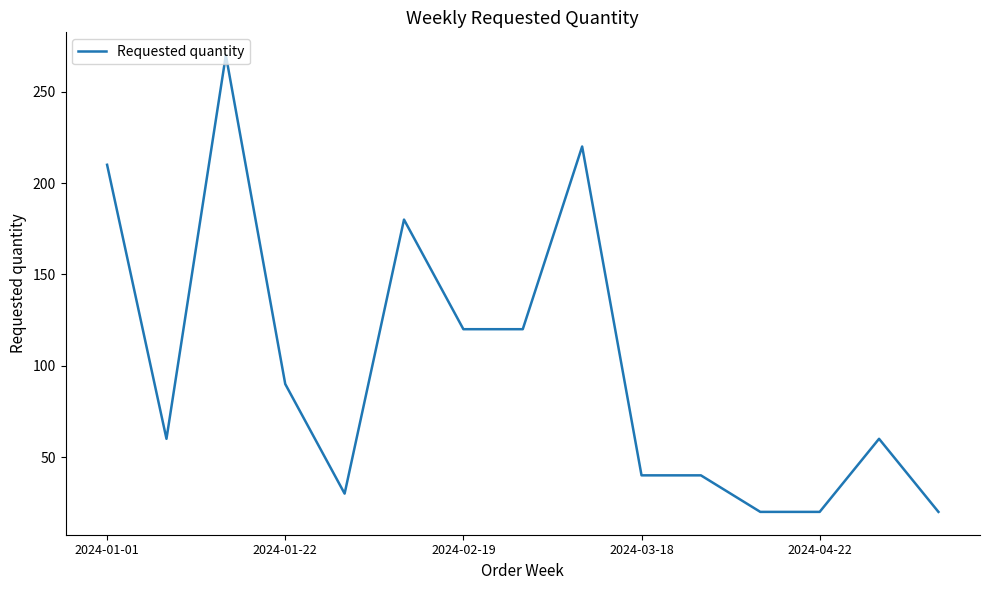

What is the maximum value shown in the chart?

270